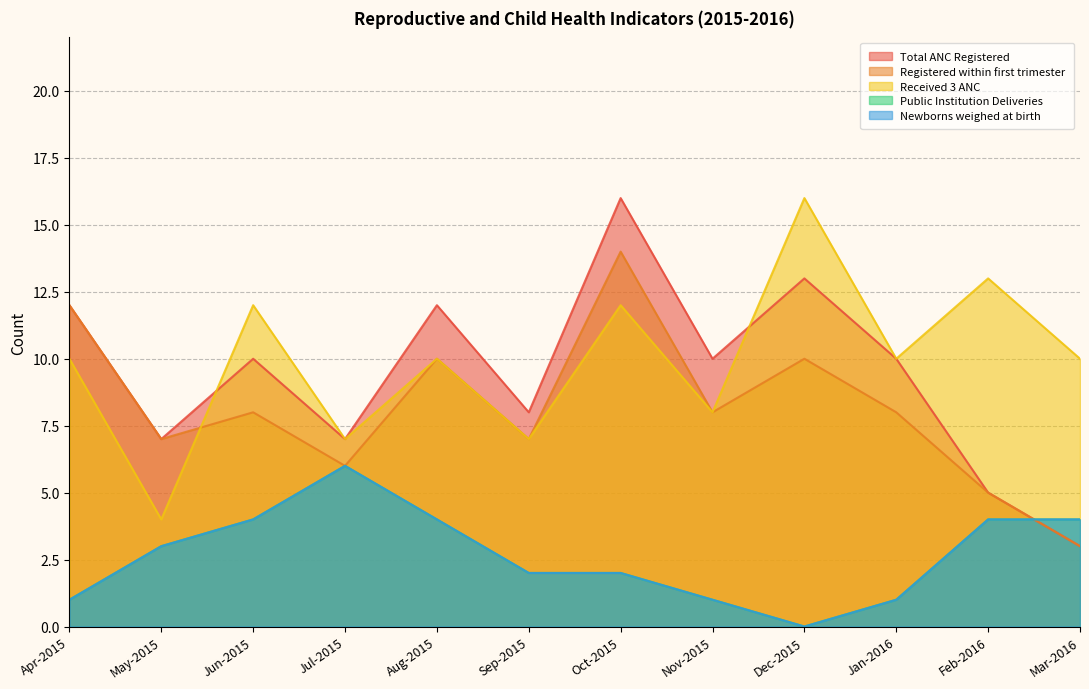

How many data points in Public Institution Deliveries are less than 3?

6